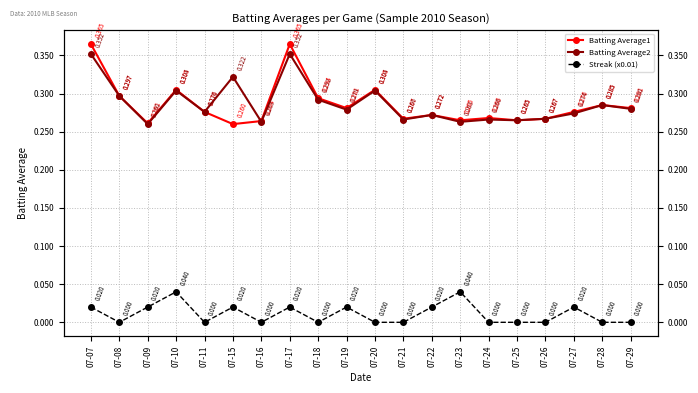

What is the difference between the highest and lowest values at 07-19?

0.3